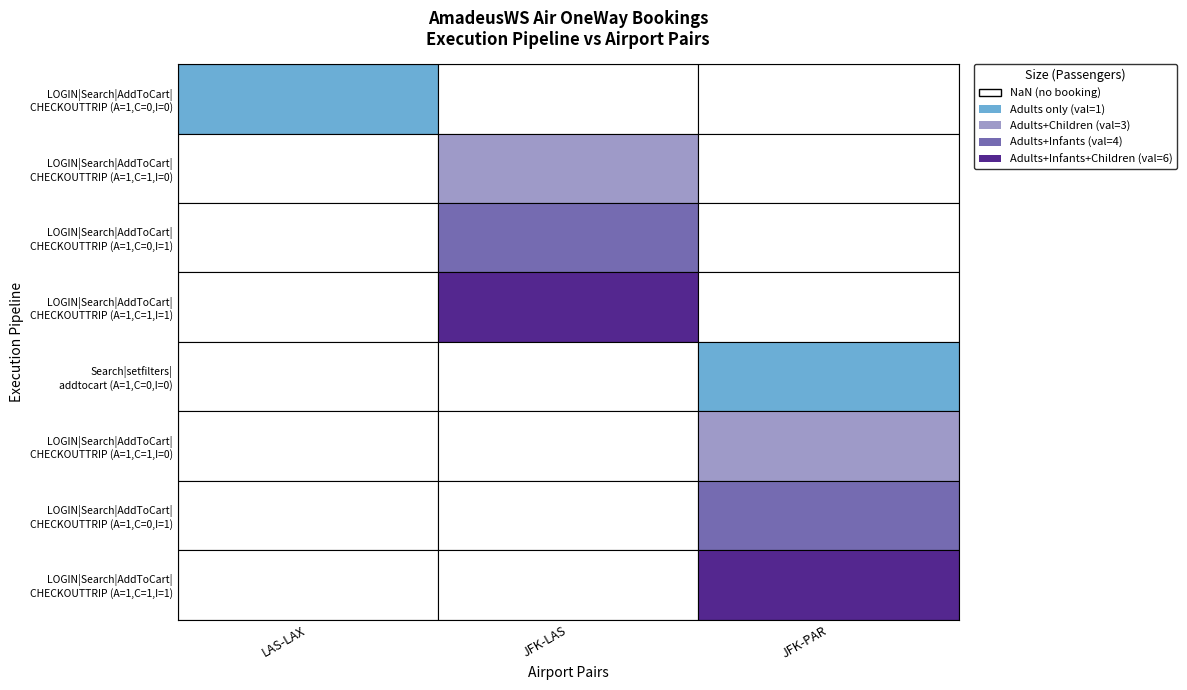

What value does the JFK-LAS series have at 3?

1